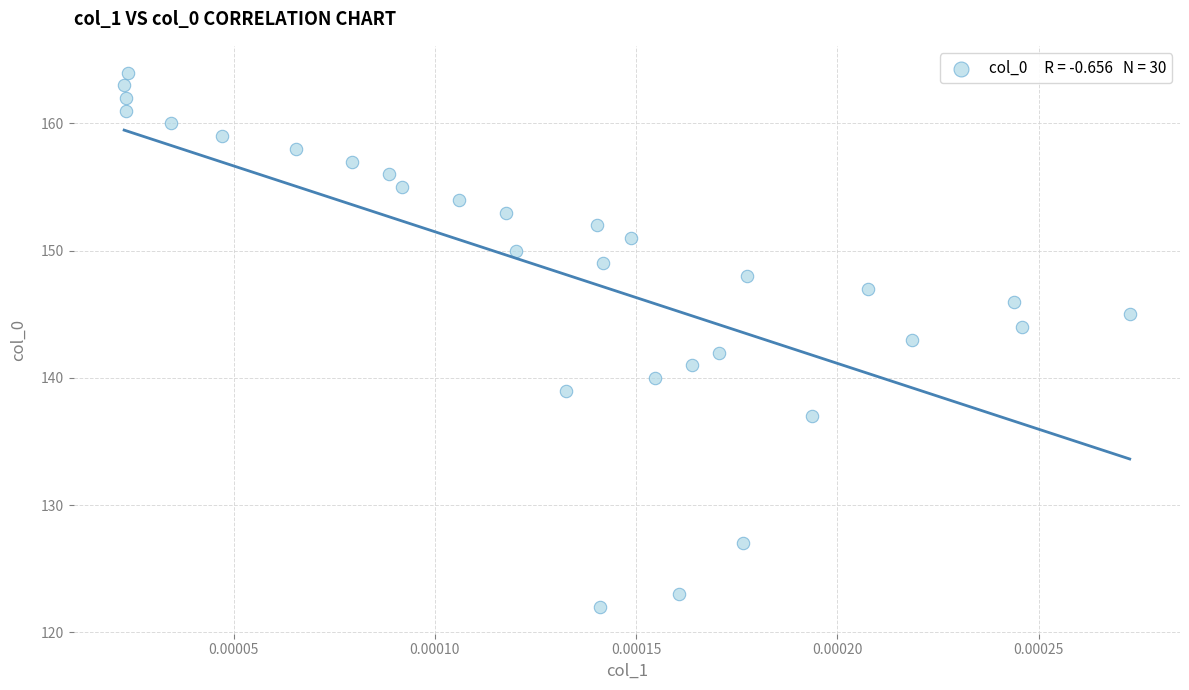

What is the range of Y values (max minus min)?

42